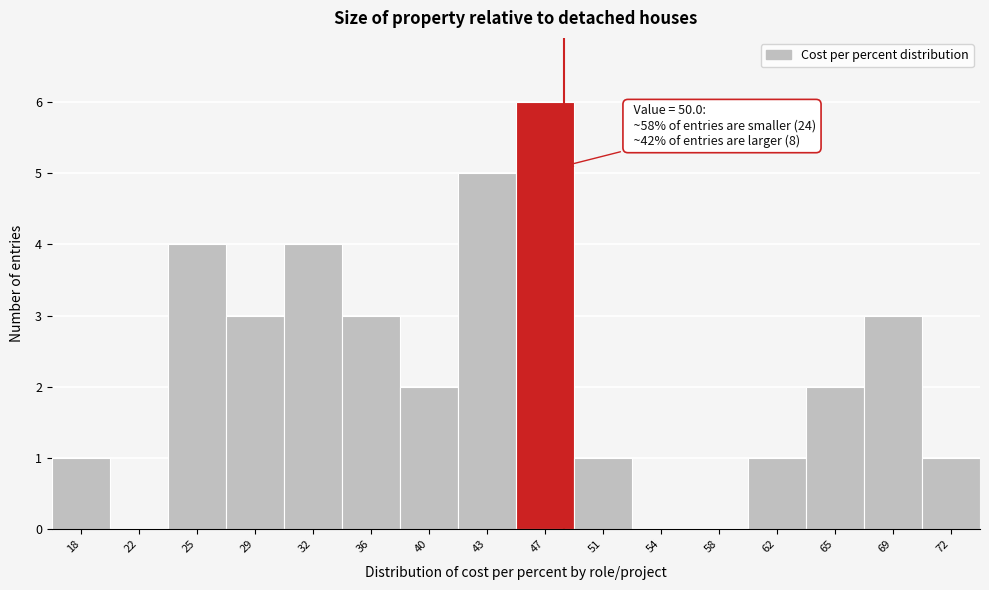

Reading right to left, transcribe all the data shown in this chart.

72=1	69=3	65=2	62=1	58=0	54=0	51=1	47=6	43=5	40=2	36=3	32=4	29=3	25=4	22=0	18=1